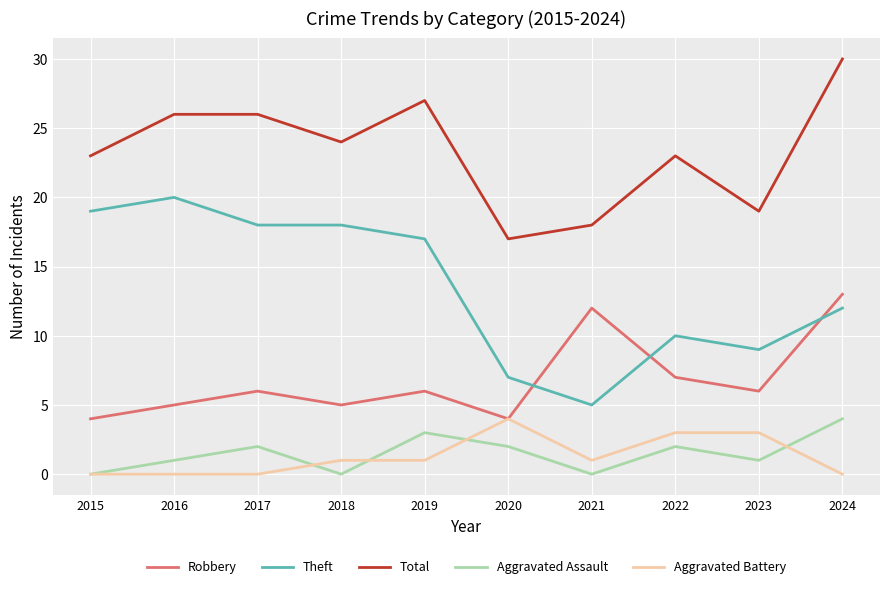

Which series changed the most between 2022 and 2023?

Total